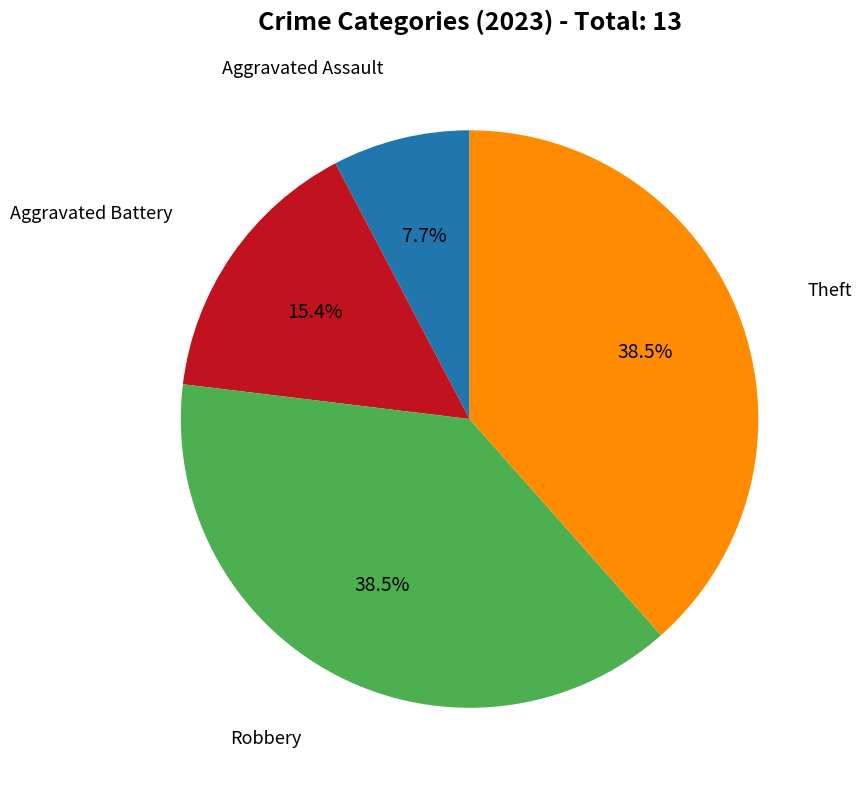

The Aggravated Battery slice represents 15% of the pie. True or false?

True